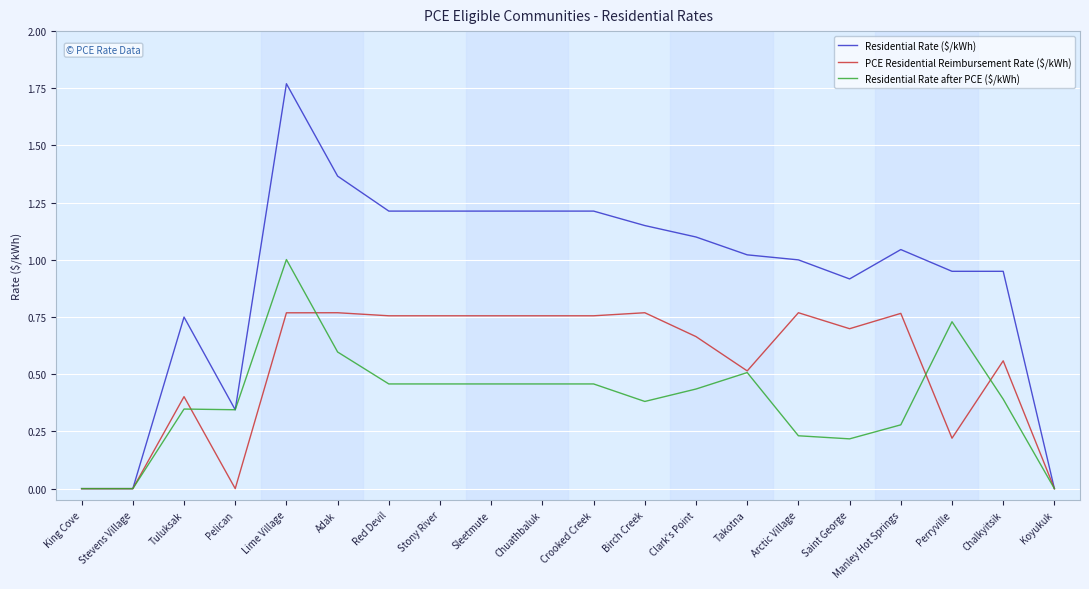

Between Pelican and Lime Village, which series saw the biggest shift?

Residential Rate ($/kWh)